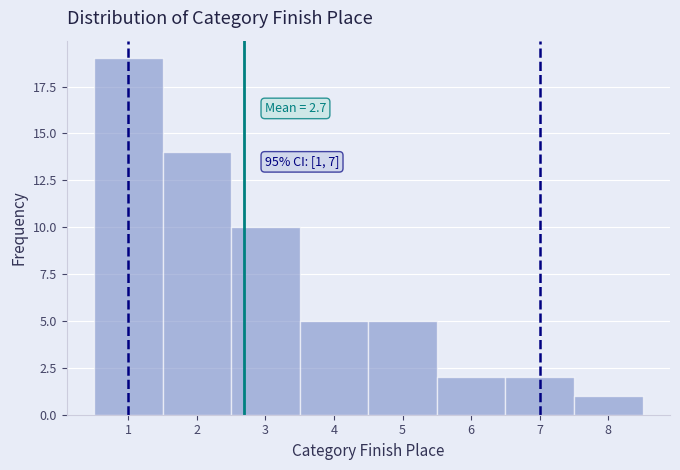

Which range on the x-axis has the tallest bar?

0.5 to 1.5